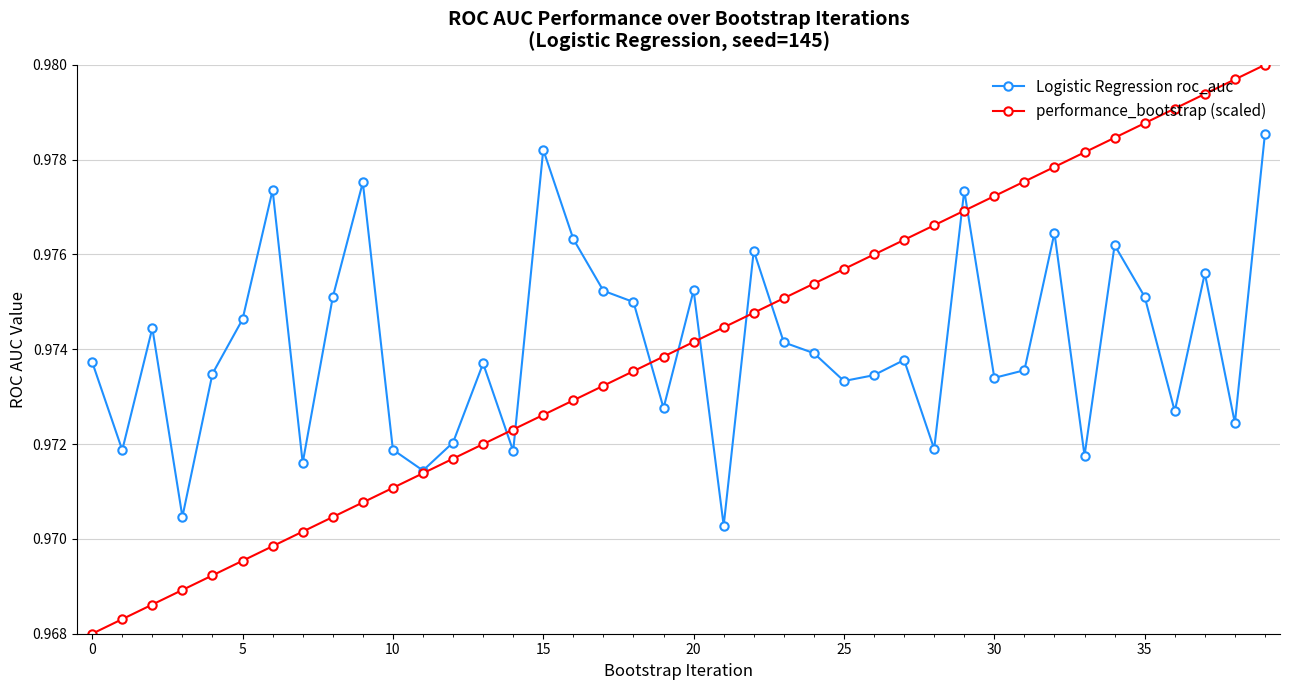

Rank the series by their maximum value, from highest to lowest.

performance_bootstrap (scaled), Logistic Regression roc_auc